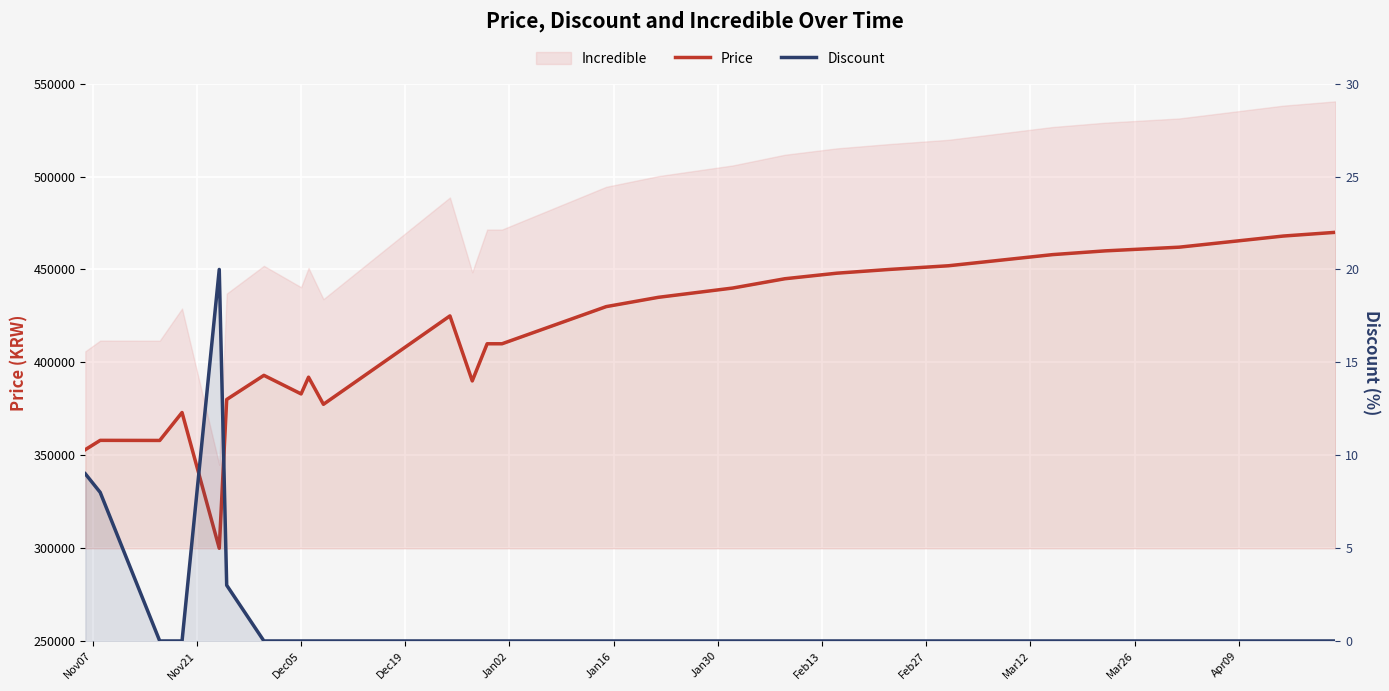

Is it true that Price equals 104882 at 21?

False